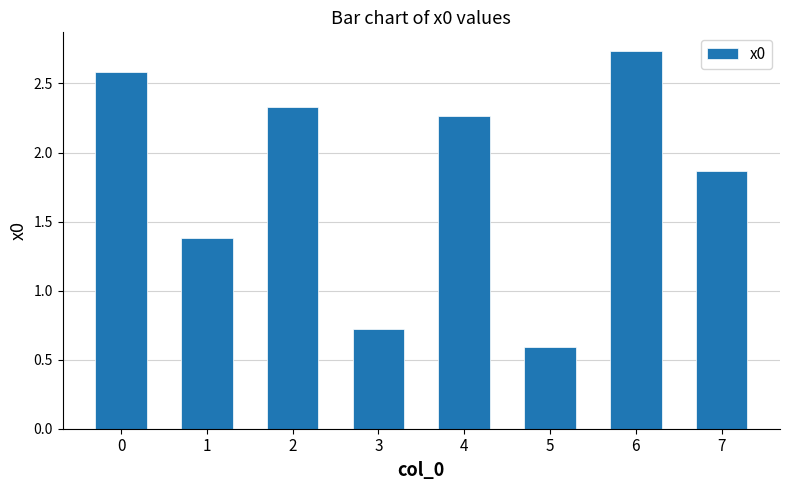

How many bars are there in total?

8